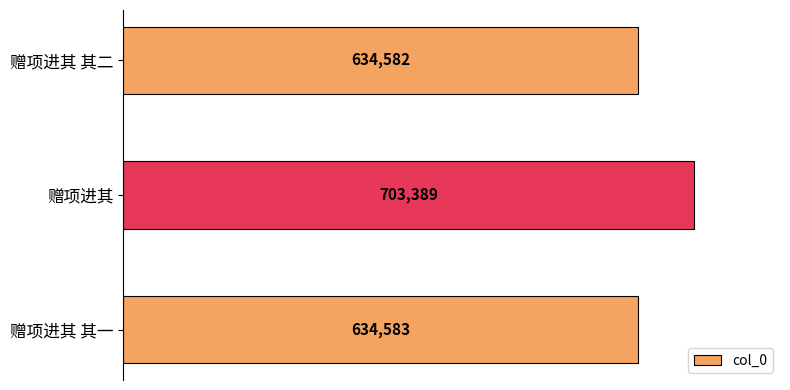

What is the change in value from 赠项进其 其一 to 赠项进其?

+68806